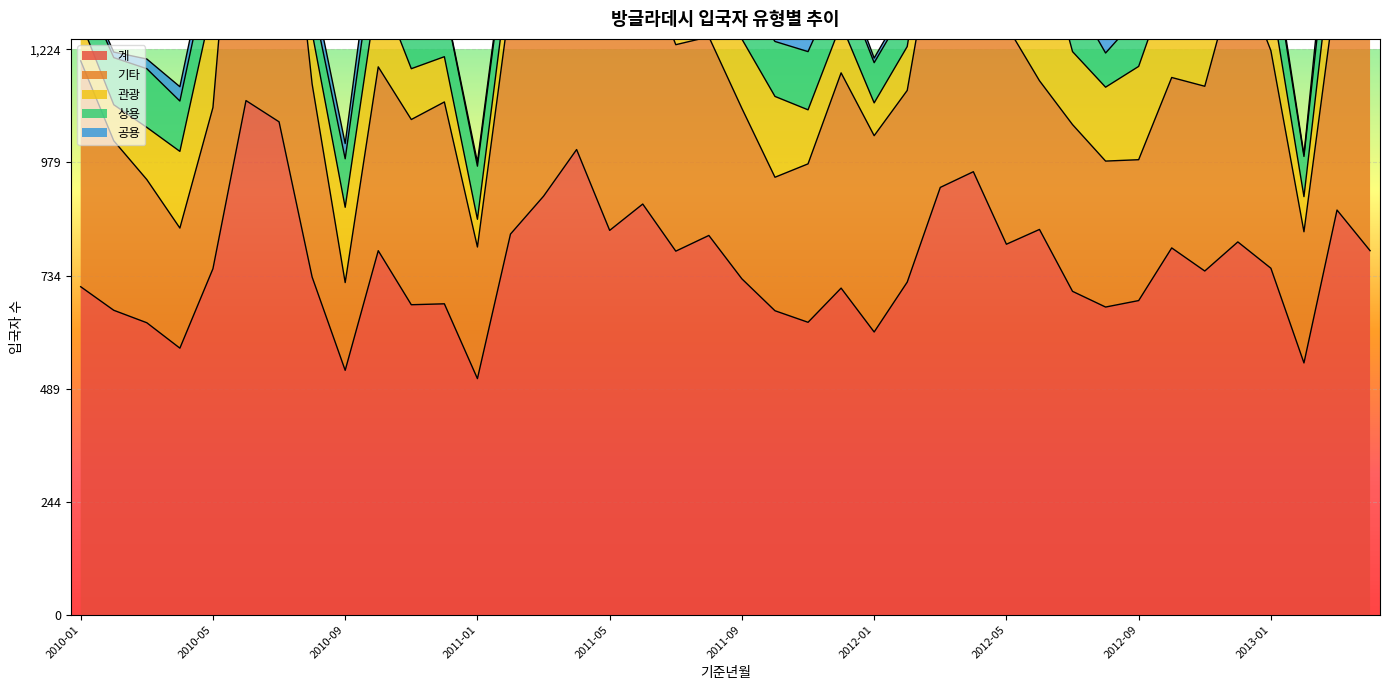

Reading left to right, what are all the values shown in this chart?

계: 710	659	632	577	749	1113	1067	731	529	788	671	673	511	824	906	1007	832	889	787	821	727	658	633	707	612	720	925	959	802	834	700	666	680	794	744	807	750	545	876	788
기타: 489	367	310	260	349	823	738	418	190	398	401	437	285	509	603	614	536	528	447	430	369	289	343	466	425	415	620	621	474	322	361	316	305	369	400	600	471	284	492	476
관광: 86	78	113	166	231	139	155	111	163	179	110	98	60	86	77	223	141	176	171	199	150	175	117	106	71	95	130	176	159	330	158	160	202	228	156	95	118	76	155	145
상용: 84	102	127	109	117	106	109	74	105	129	113	118	115	95	128	136	103	104	112	72	100	119	126	99	87	87	101	111	109	97	122	74	109	111	137	82	106	87	118	120
공용: 9	12	21	31	36	29	30	34	33	65	26	2	9	13	47	24	42	63	28	35	29	57	36	20	10	12	39	36	44	69	41	40	21	62	39	5	16	4	63	38